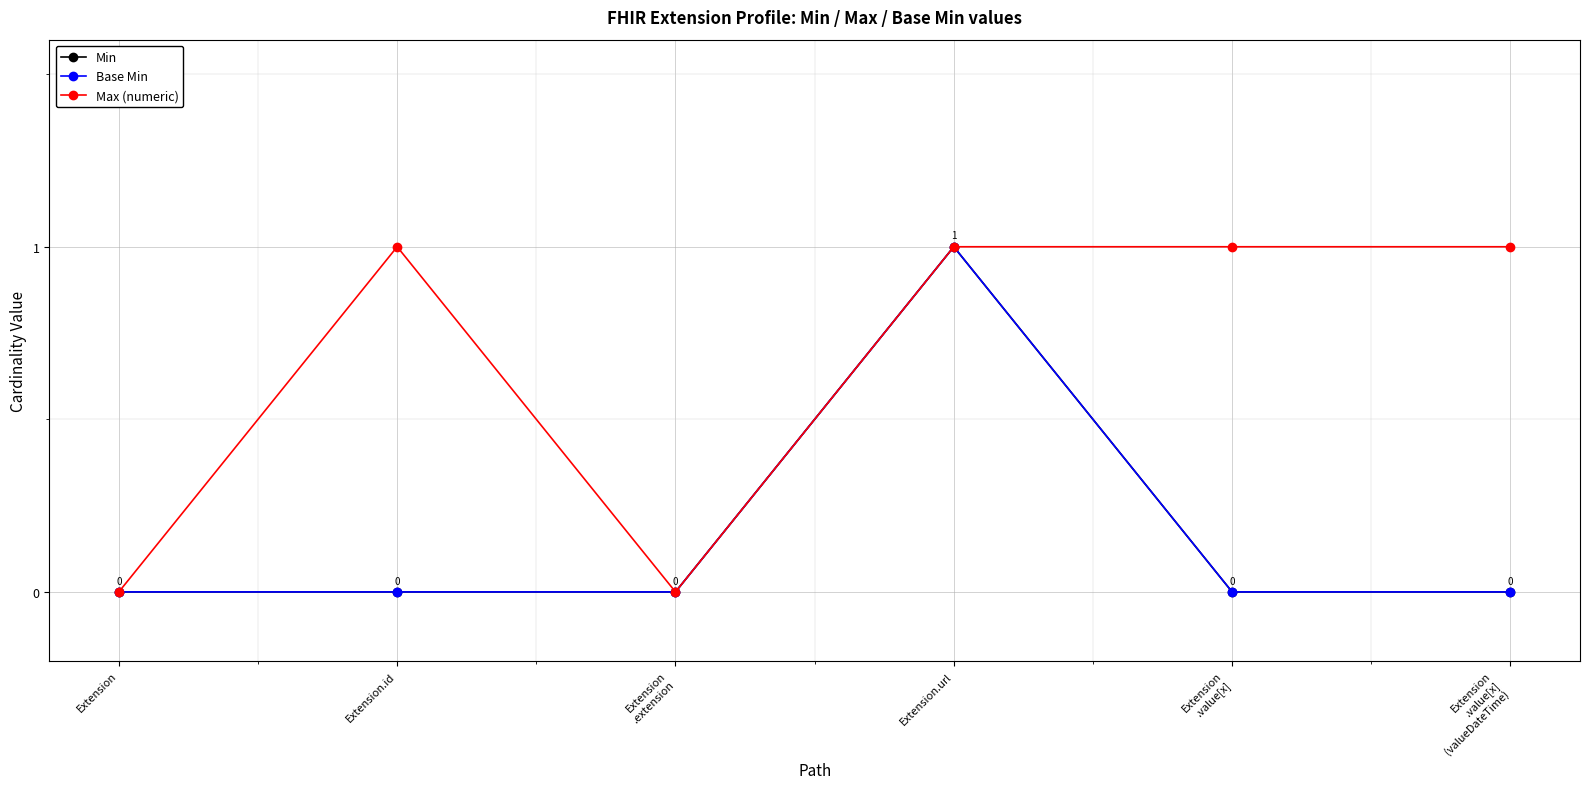

What is the difference between the Base Min values at Extension.url and Extension
.value[x]
(valueDateTime)?

1